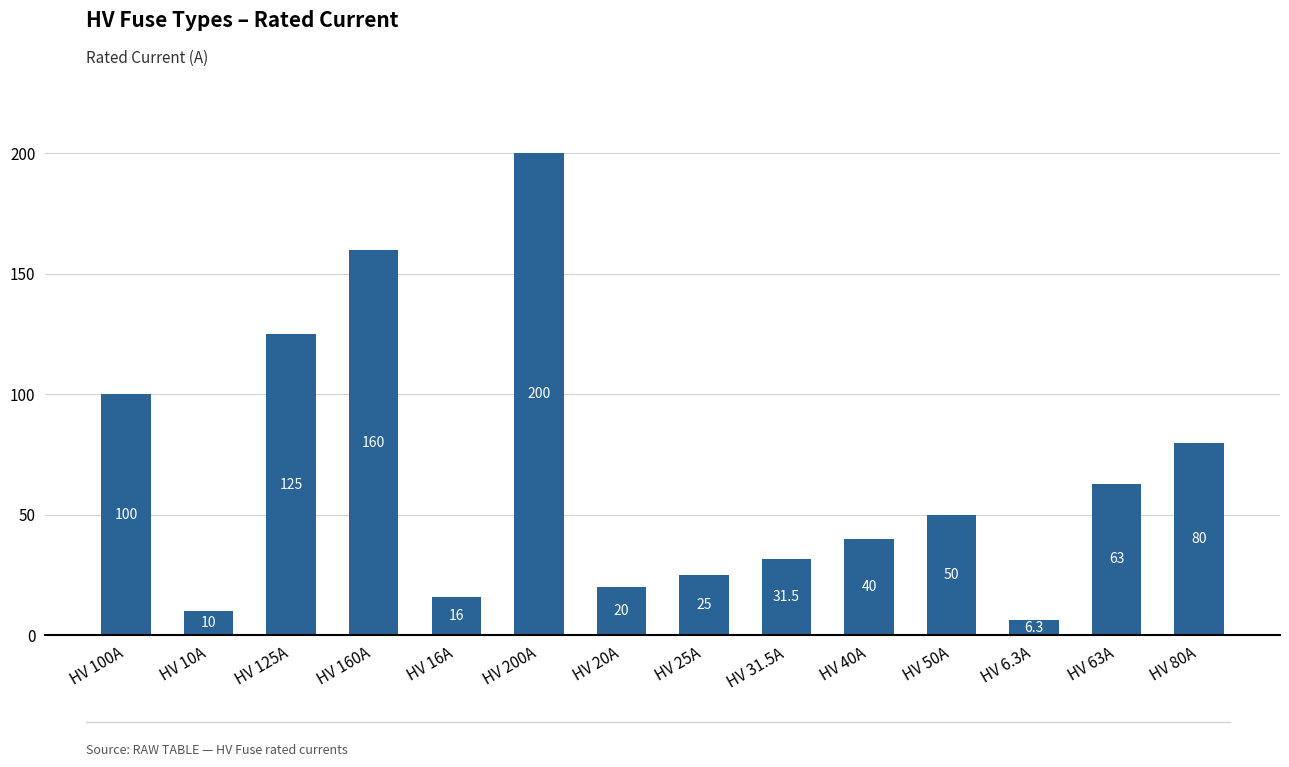

What is the label of the 13th bar from the right?

HV 10A